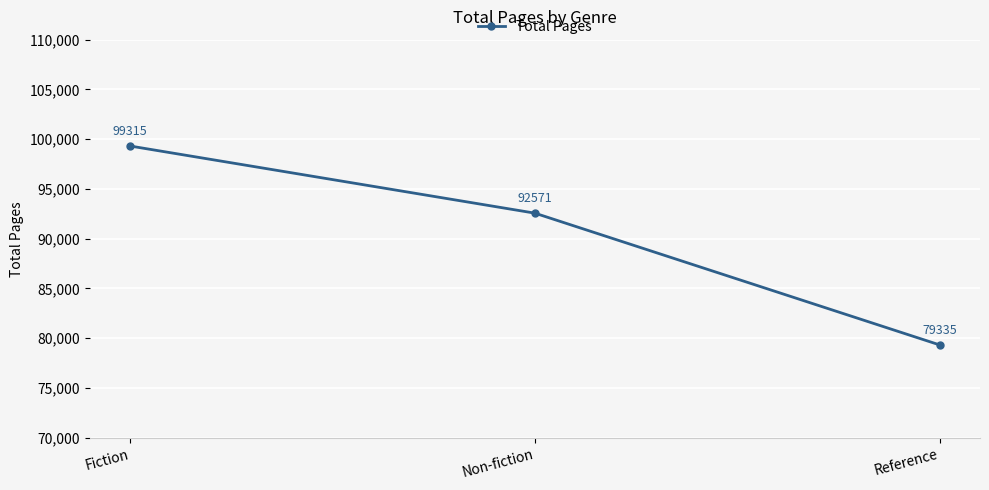

What is the average value?

90407